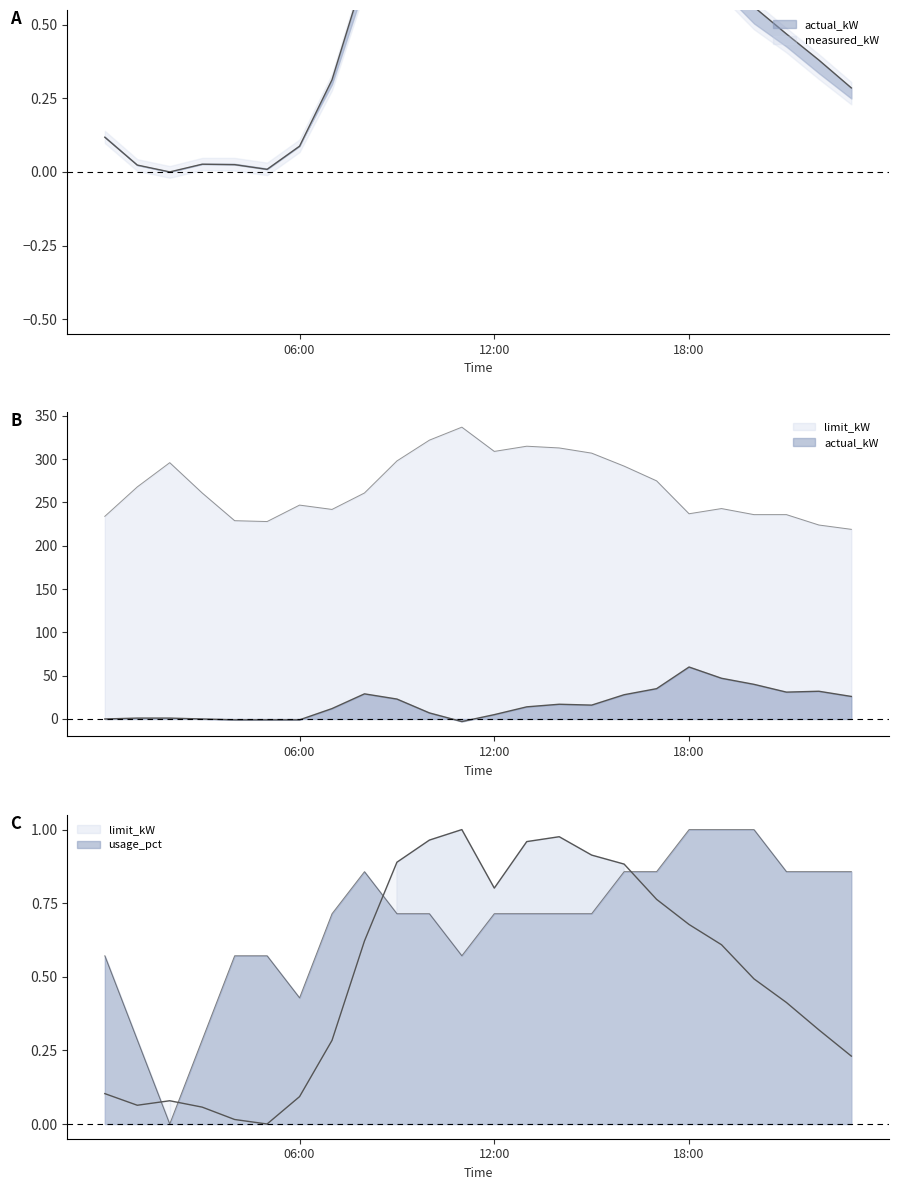

True or false: usage_pct has more than 2 interior local peaks.

False